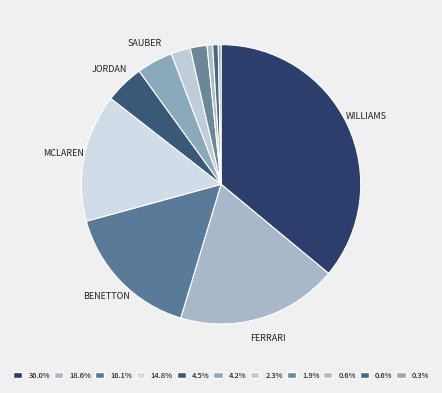

Which slice is the largest?

Williams